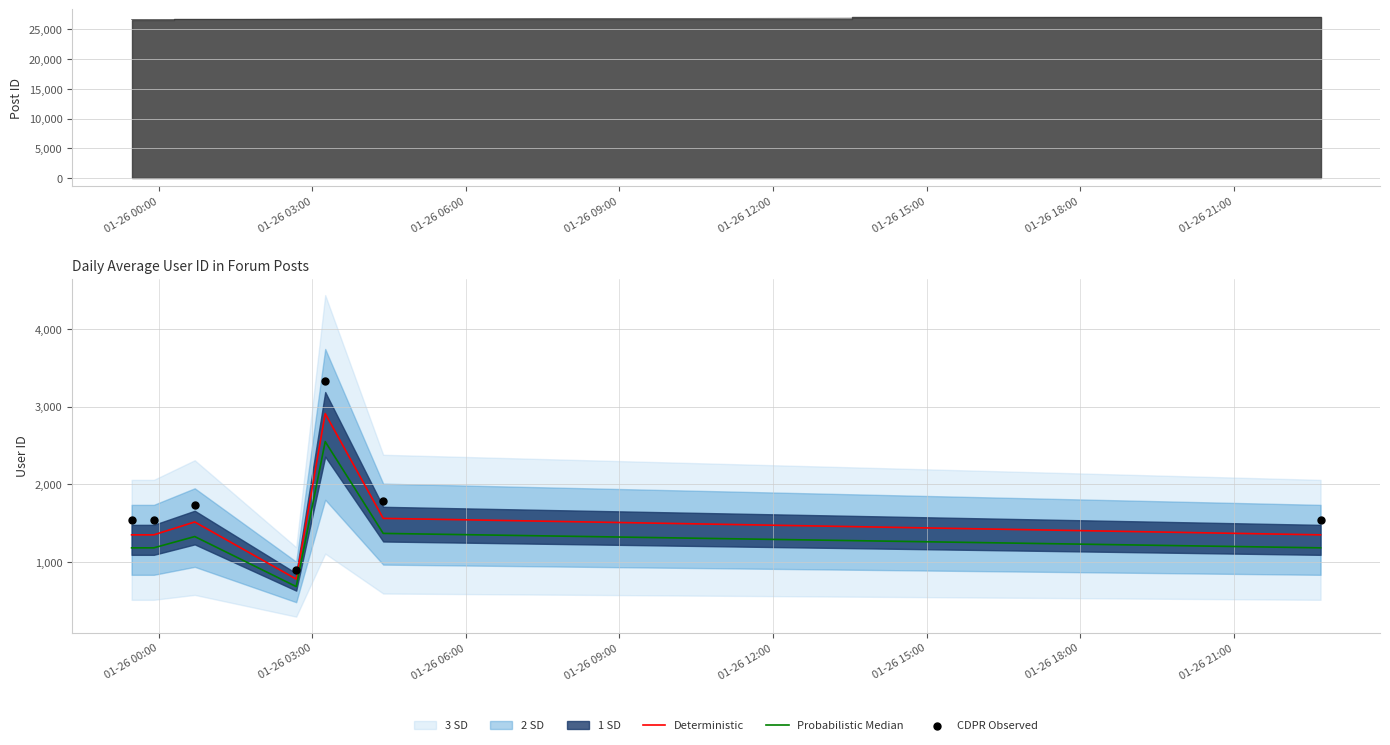

At how many categories does at least one series exceed 2999?

1